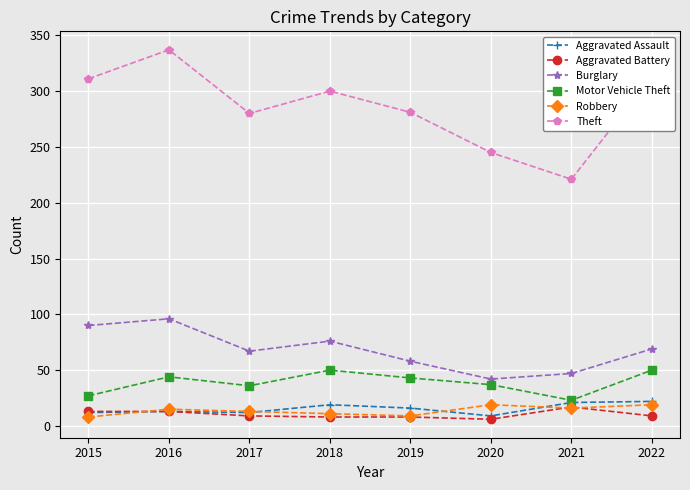

In Robbery, how many points are higher than both neighbors (excluding endpoints)?

2